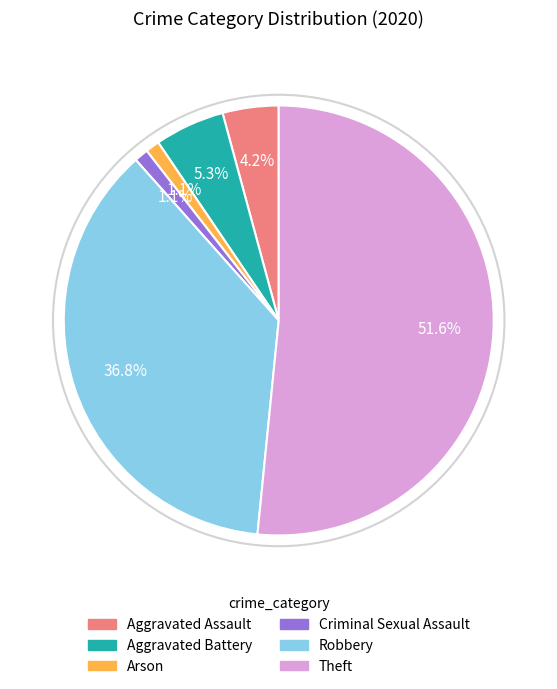

The Robbery slice represents 37% of the pie. True or false?

True